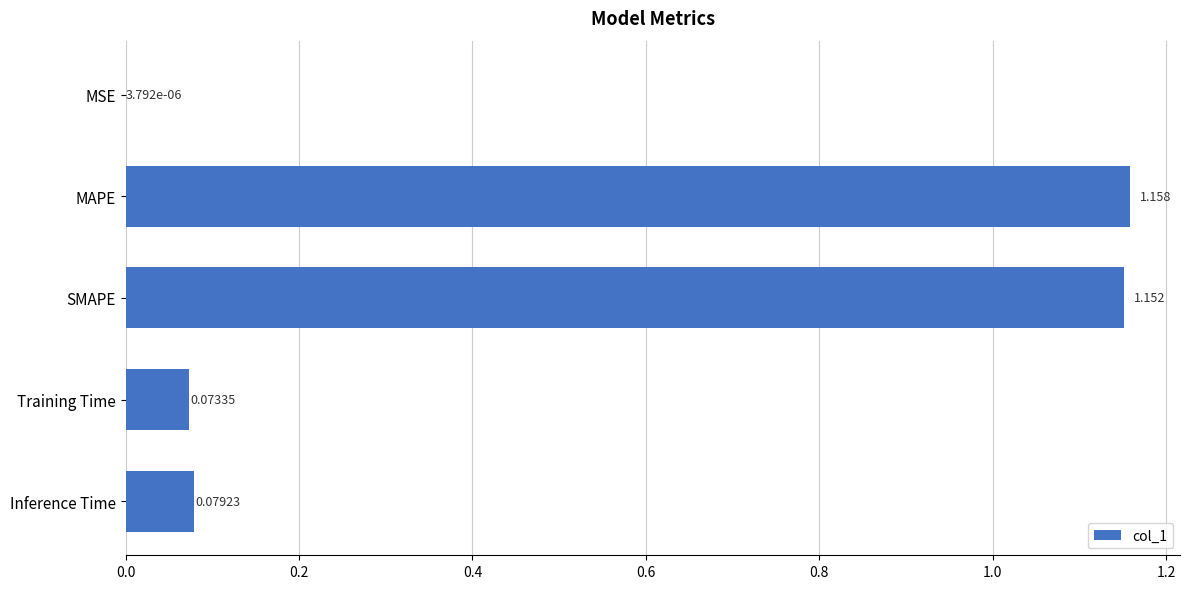

Which category has the highest value across all series?

MAPE